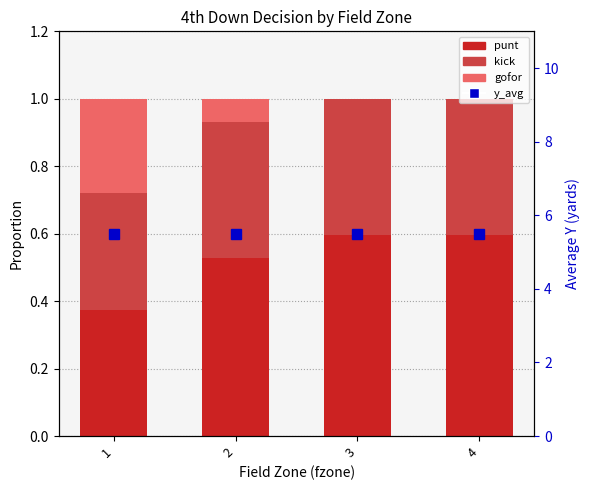

At how many categories does at least one series exceed 3?

4